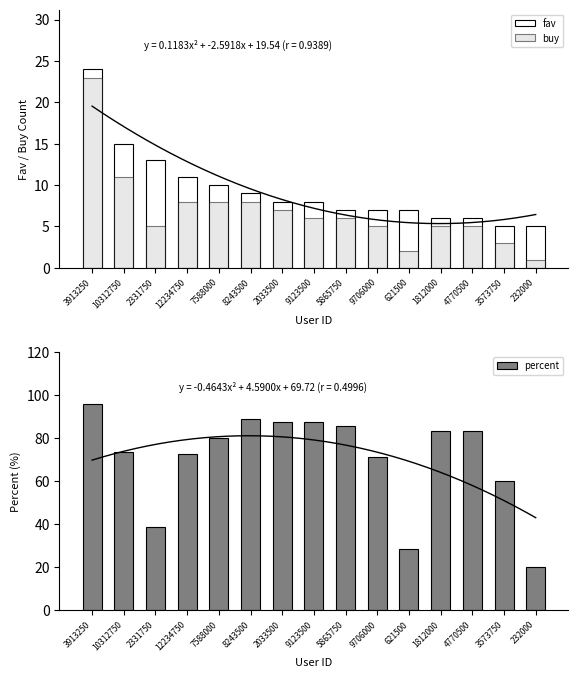

Which has a higher value, 9123500 or 4770500?

9123500